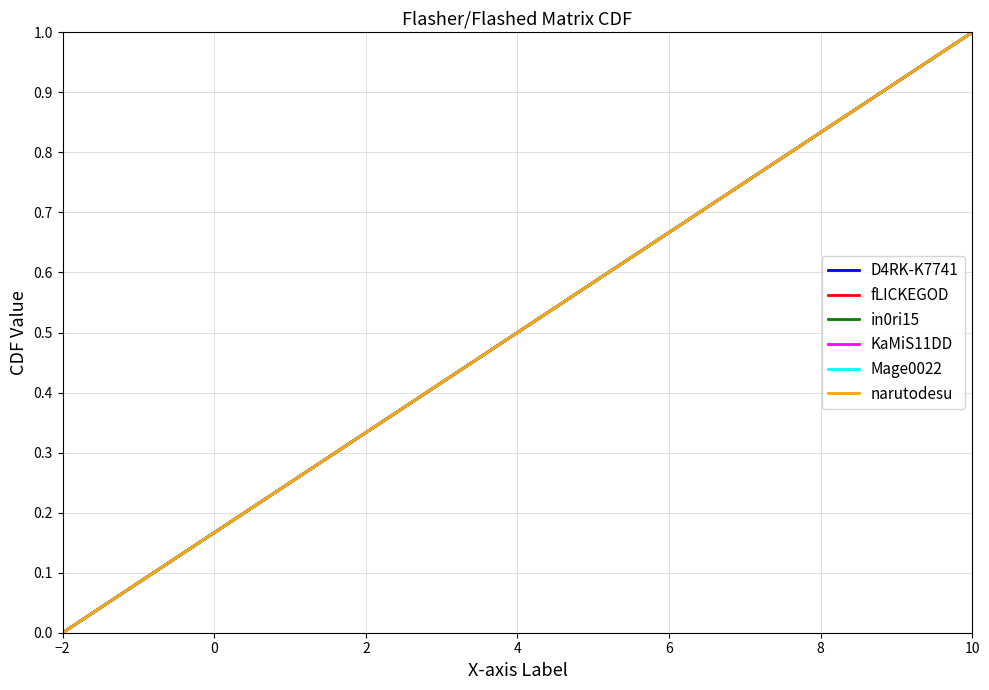

Is this an area chart (filled region under the line)?

No